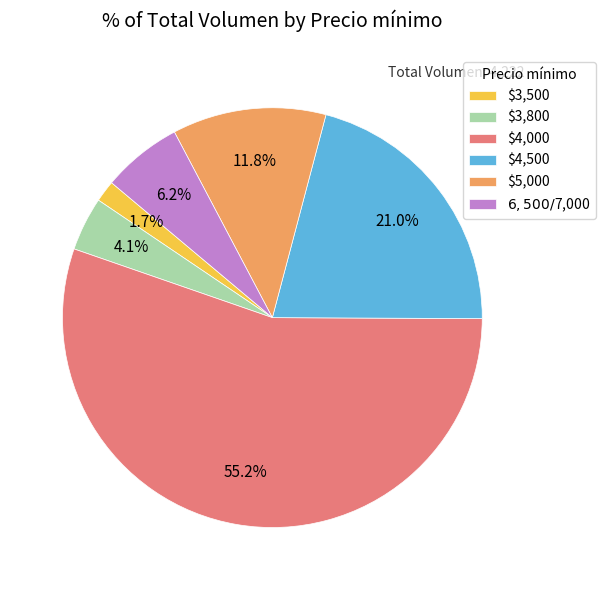

How many slices are in this pie chart?

6